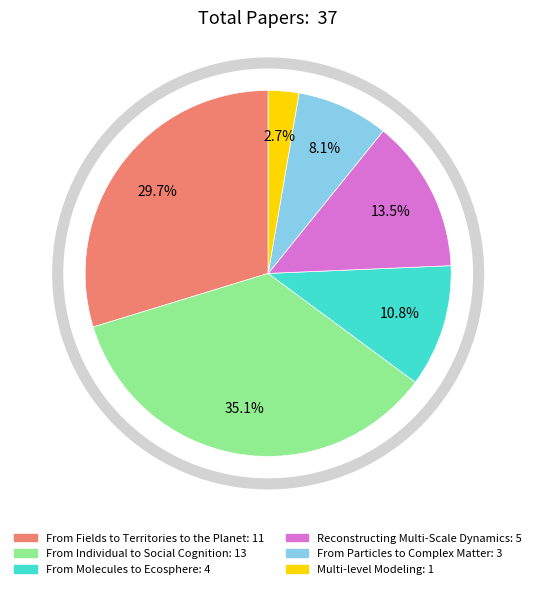

Approximately how many times larger is the value at From Individual to Social Cognition compared to From Fields to Territories to the Planet?

1.2